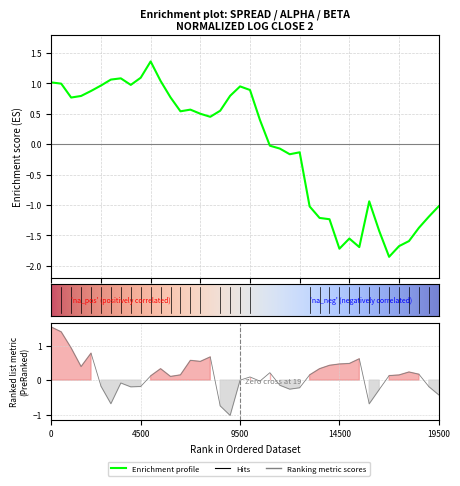

What position from the right is 10?

30